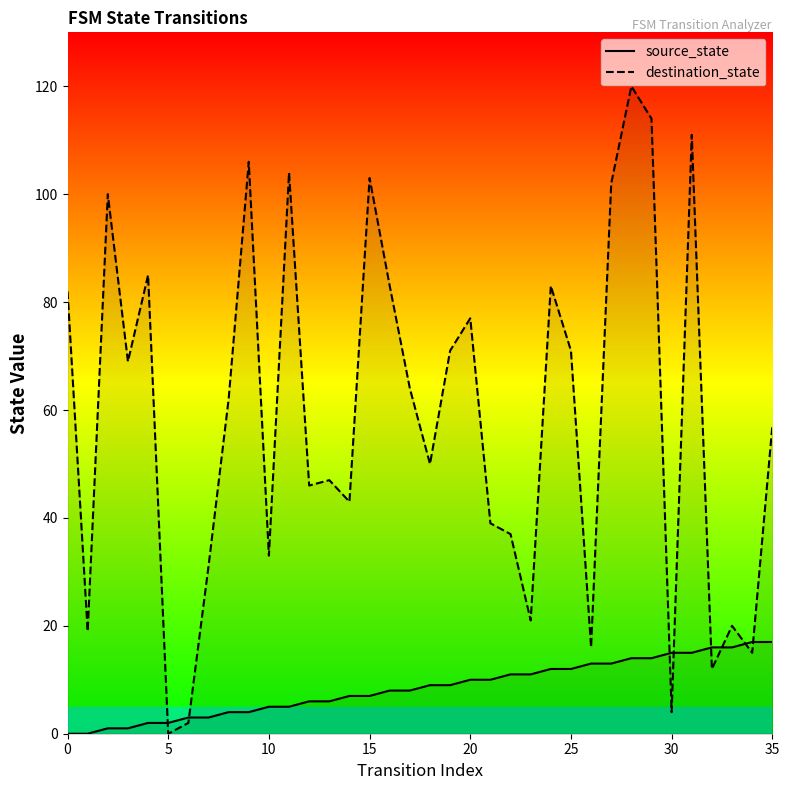

What is the spread (max minus min) of values at 15?

68